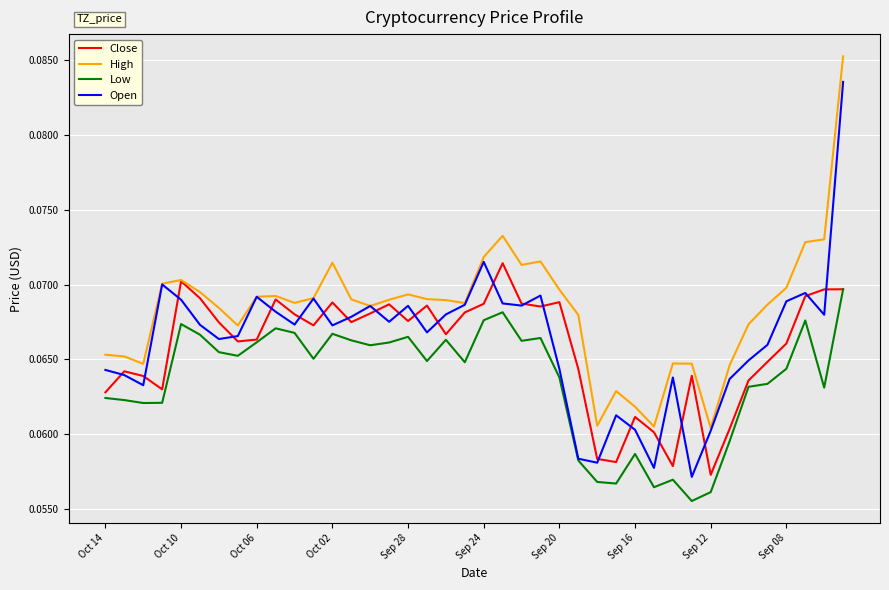

How many distinct data groups are displayed?

4